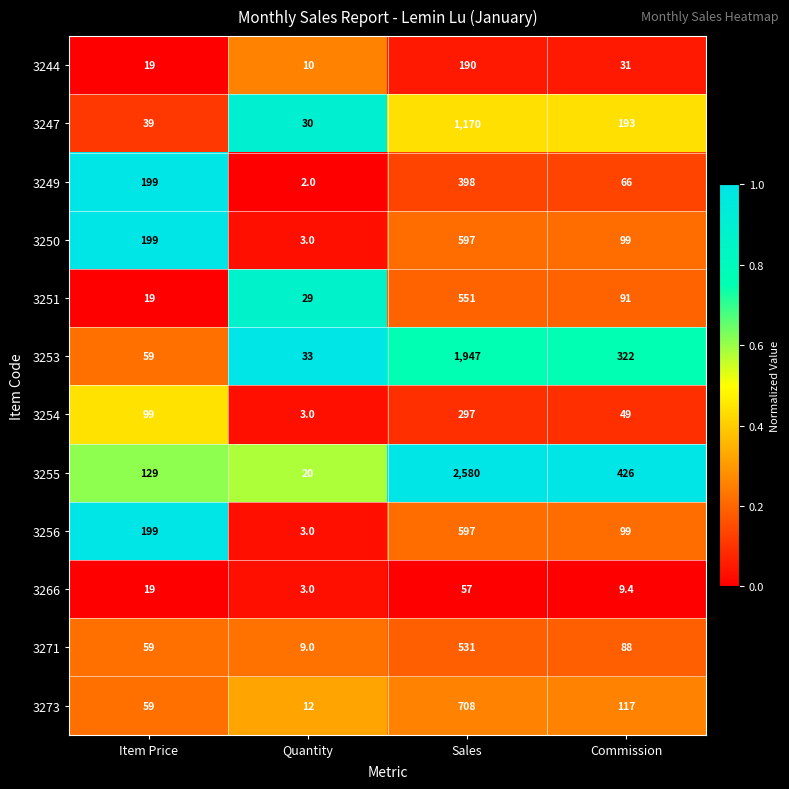

What is the maximum value shown in the chart?

2580.0